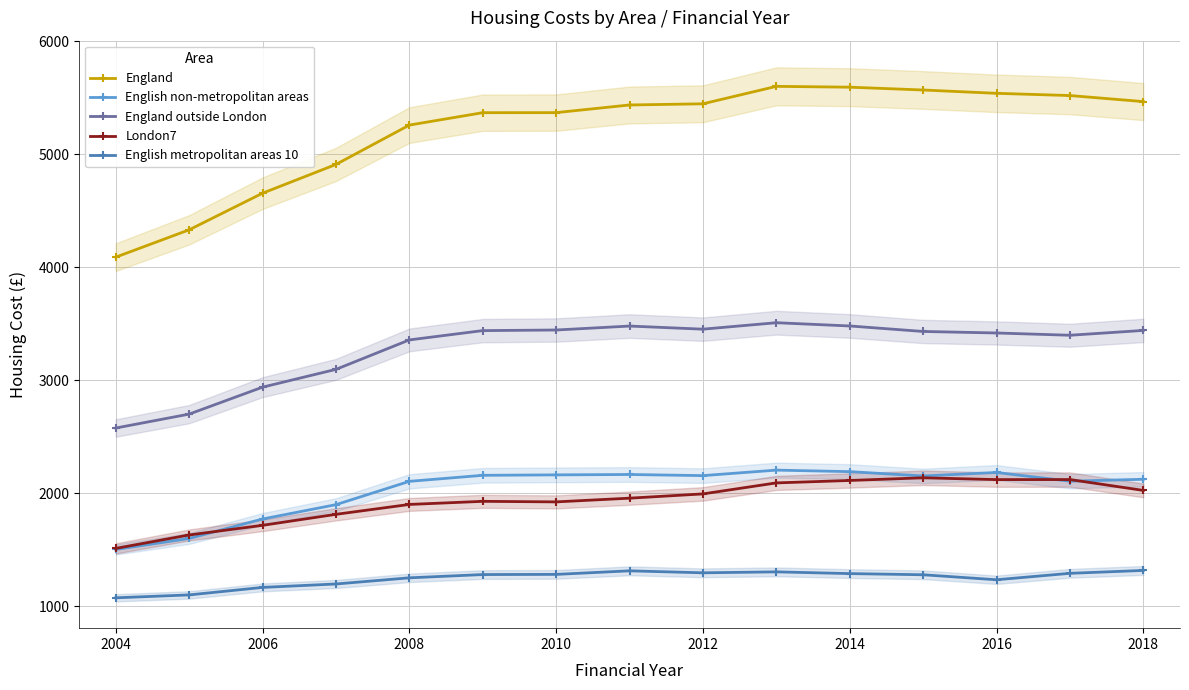

What is the lowest value of the English metropolitan areas 10 series?

1074.4